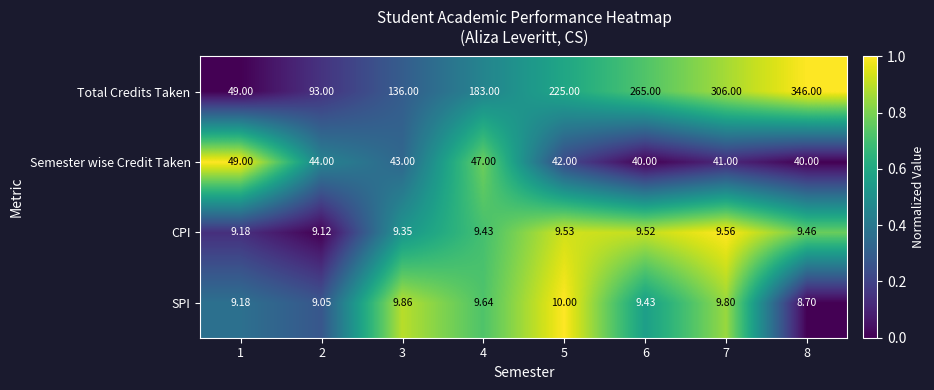

Between 2 and 4, which series saw the biggest shift?

Total Credits Taken